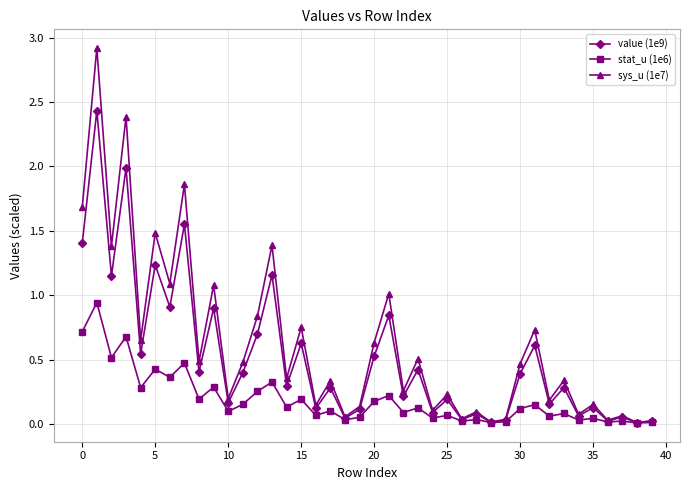

True or false: stat_u (1e6) has more than 1 interior local peaks.

True